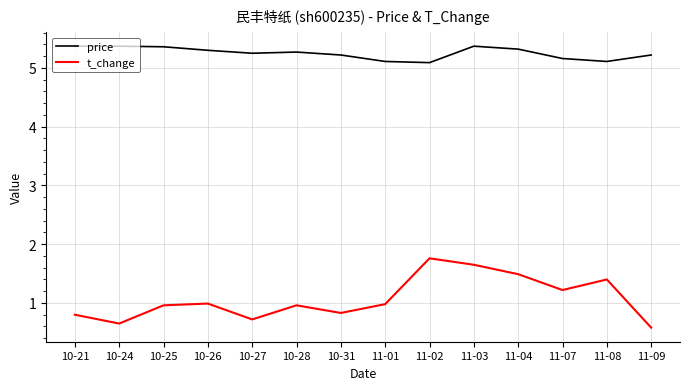

What position from the left is 10-31?

7